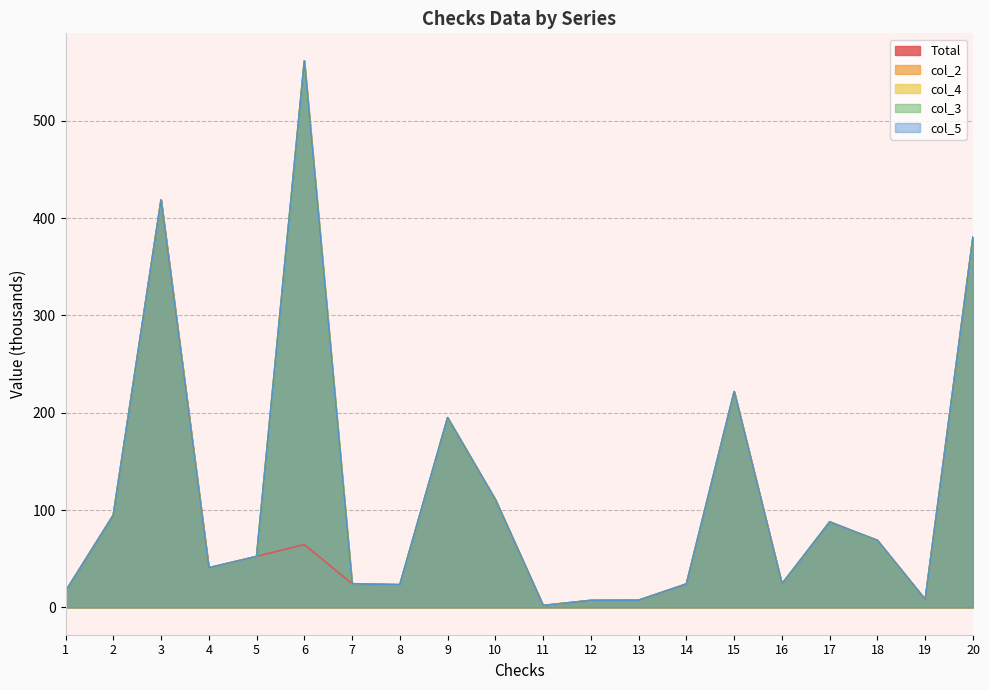

The col_3 series shows 418.6 at 3. True or false?

True